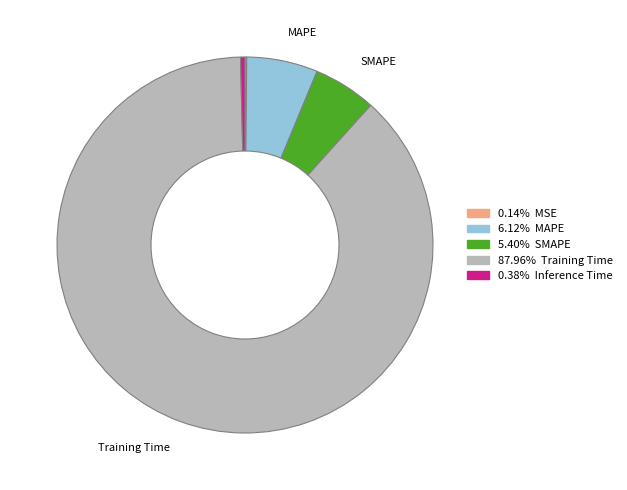

Is there a majority slice in this chart?

Yes